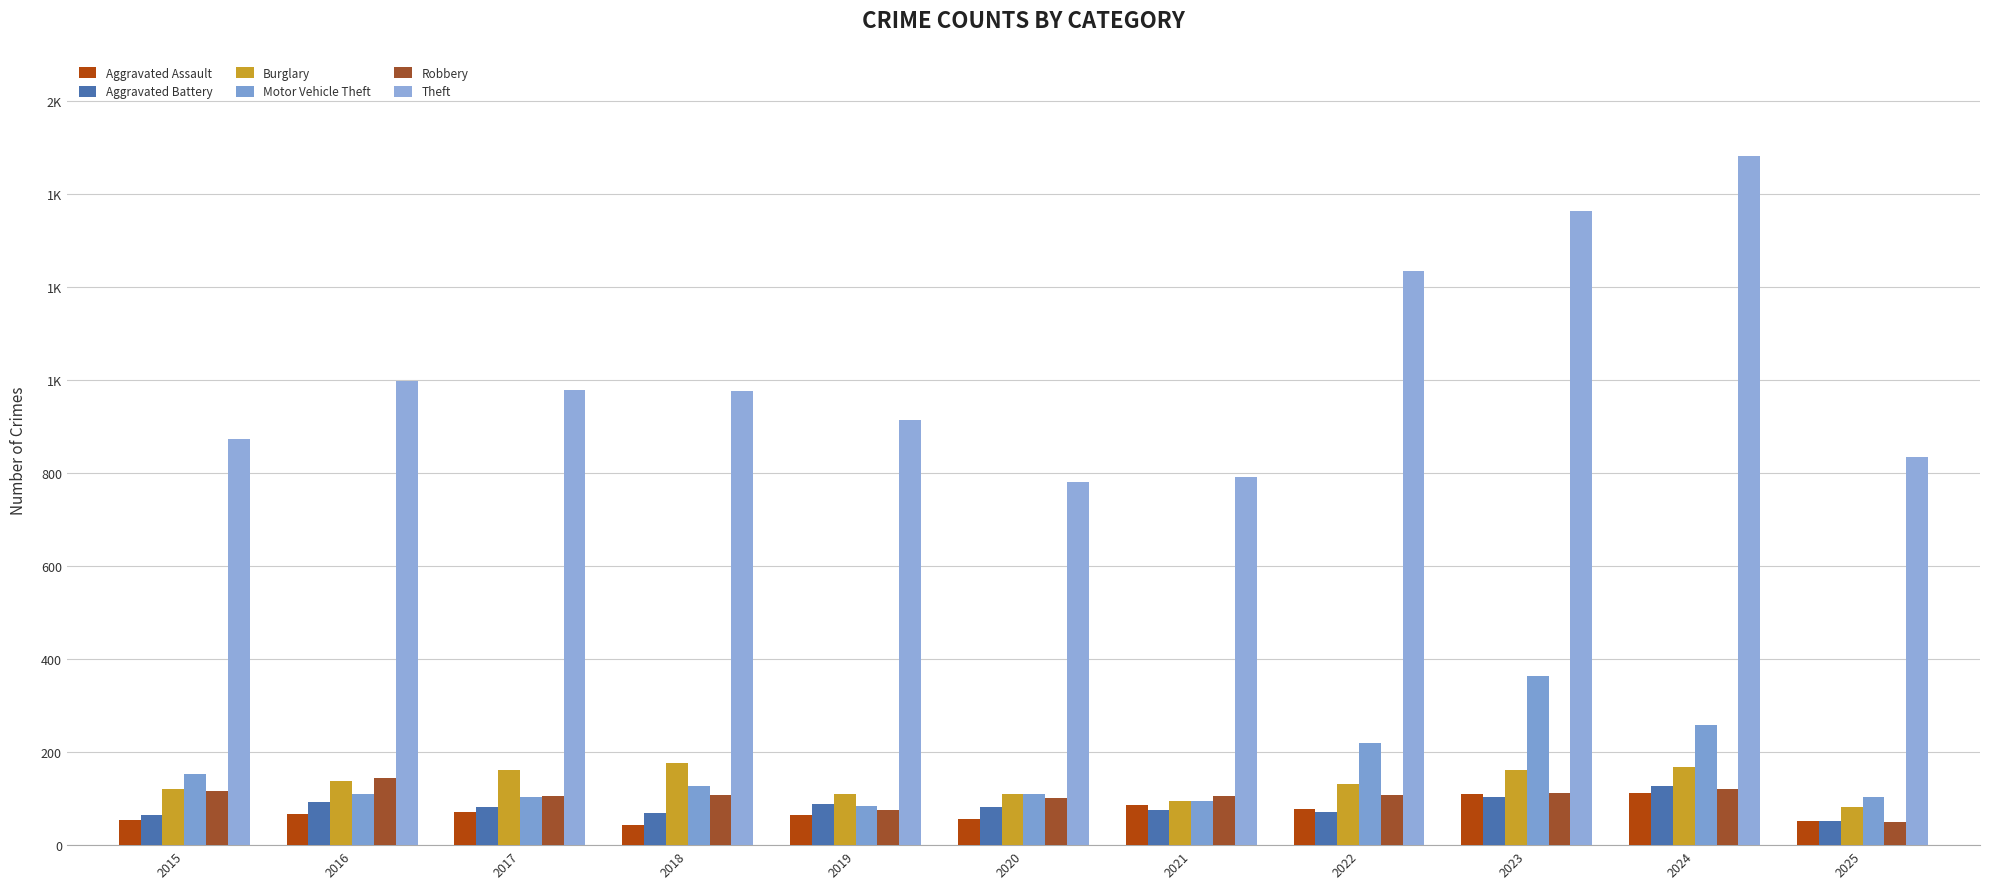

Reading left to right, transcribe all the data shown in this chart.

Aggravated Assault: 2015=54	2016=66	2017=72	2018=43	2019=65	2020=56	2021=86	2022=78	2023=110	2024=112	2025=52
Aggravated Battery: 2015=64	2016=93	2017=83	2018=70	2019=88	2020=82	2021=75	2022=71	2023=103	2024=127	2025=51
Burglary: 2015=121	2016=139	2017=162	2018=176	2019=110	2020=110	2021=95	2022=132	2023=161	2024=169	2025=81
Motor Vehicle Theft: 2015=152	2016=110	2017=104	2018=127	2019=84	2020=109	2021=96	2022=219	2023=363	2024=259	2025=103
Robbery: 2015=117	2016=144	2017=105	2018=107	2019=75	2020=102	2021=105	2022=108	2023=113	2024=120	2025=49
Theft: 2015=874	2016=999	2017=979	2018=977	2019=914	2020=782	2021=791	2022=1235	2023=1363	2024=1482	2025=835